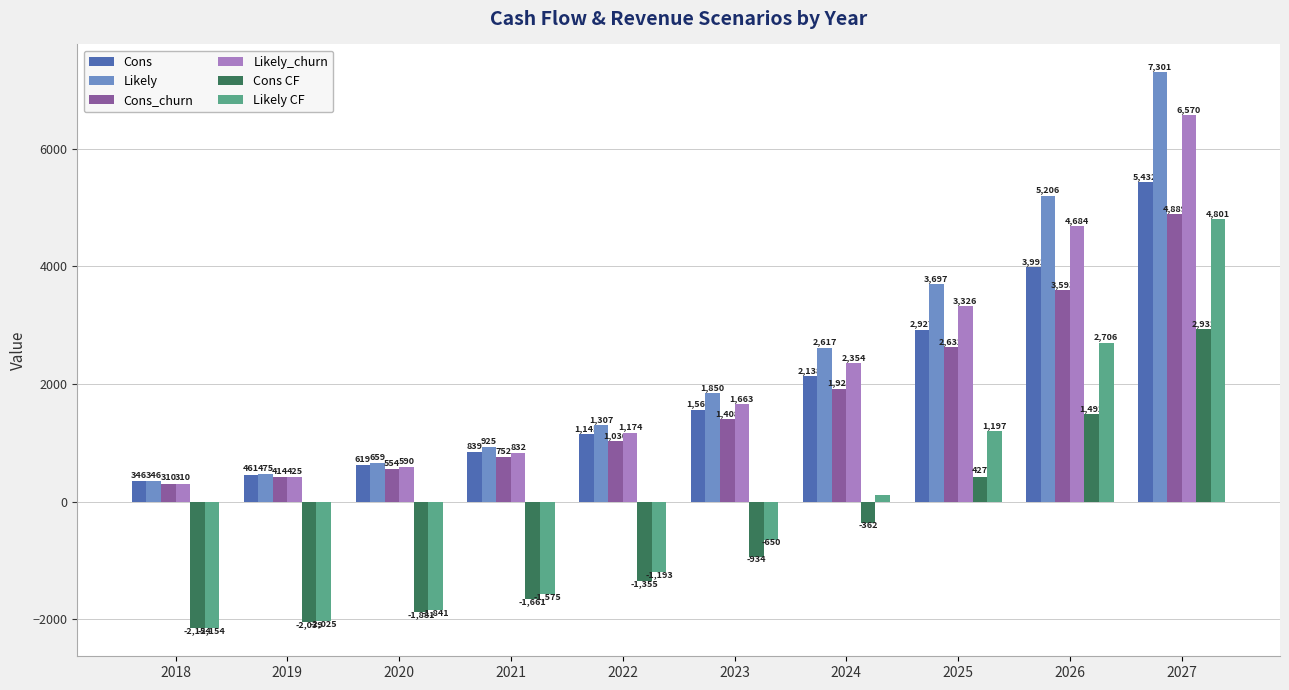

At which label does Cons reach its peak?

2027